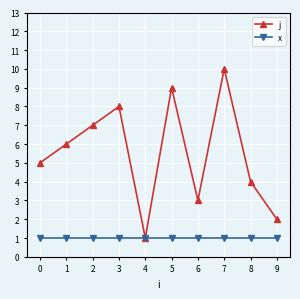

What are all the series names shown in the legend?

j, x